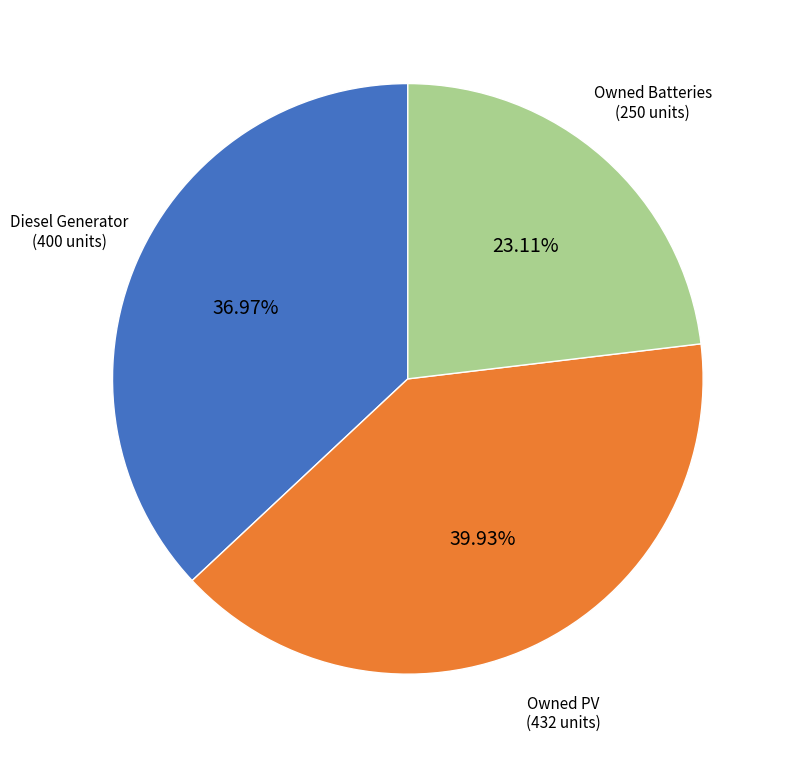

Does any single category account for the majority?

No